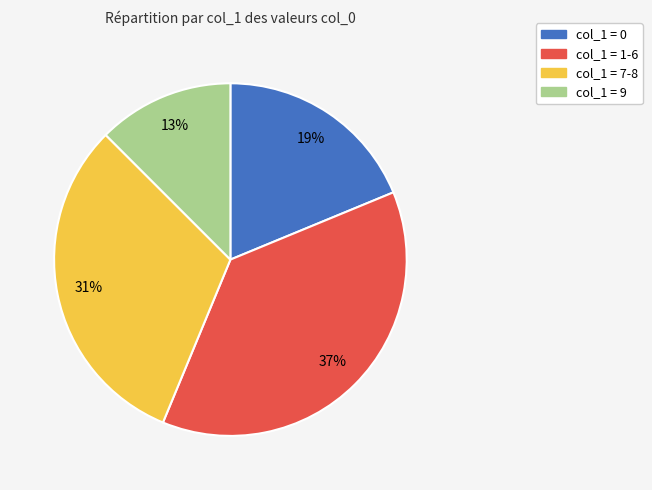

Does any single category account for the majority?

No